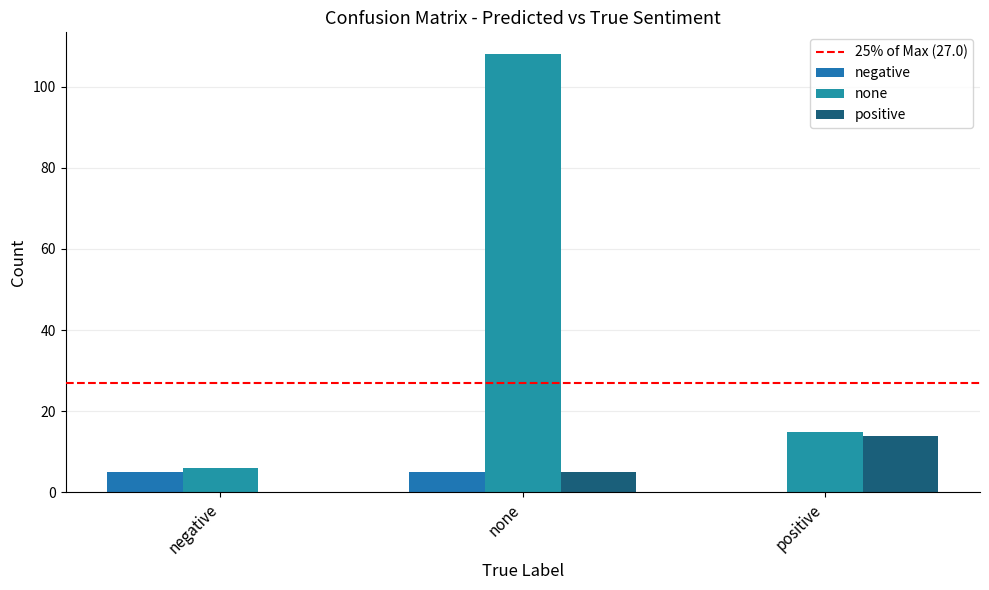

Where is positive nearest to the value 7?

none